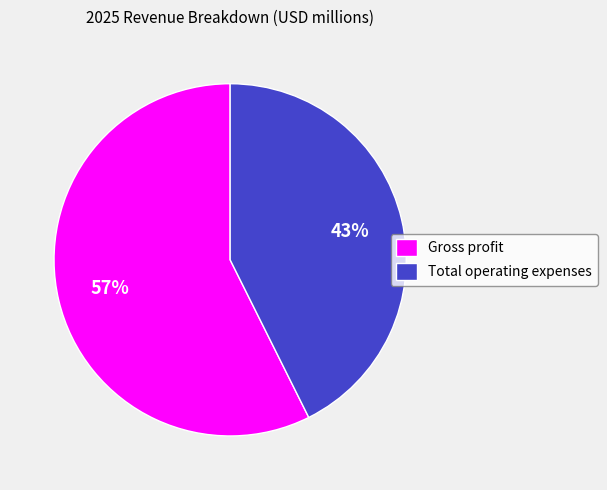

Does any single category account for the majority?

Yes